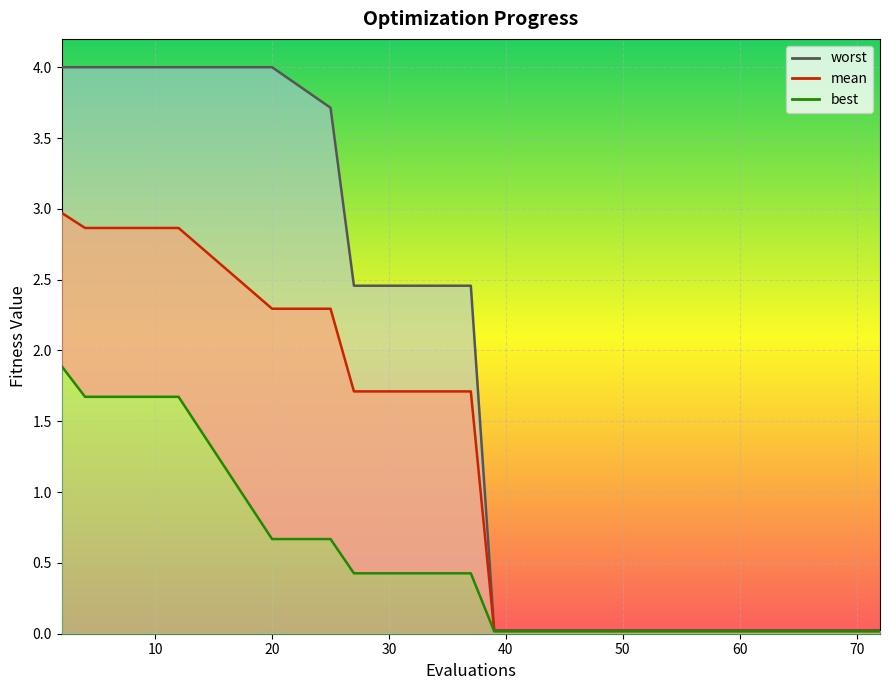

True or false: worst has more than 1 interior local peaks.

False